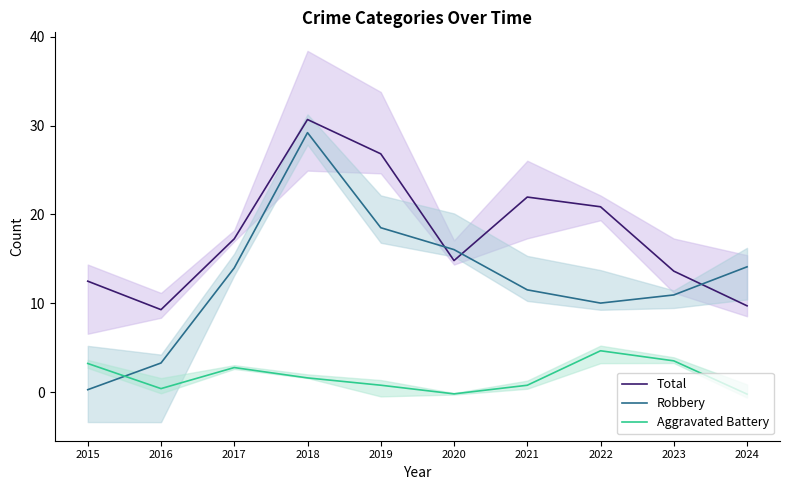

True or false: Aggravated Battery and Robbery cross at least once.

True